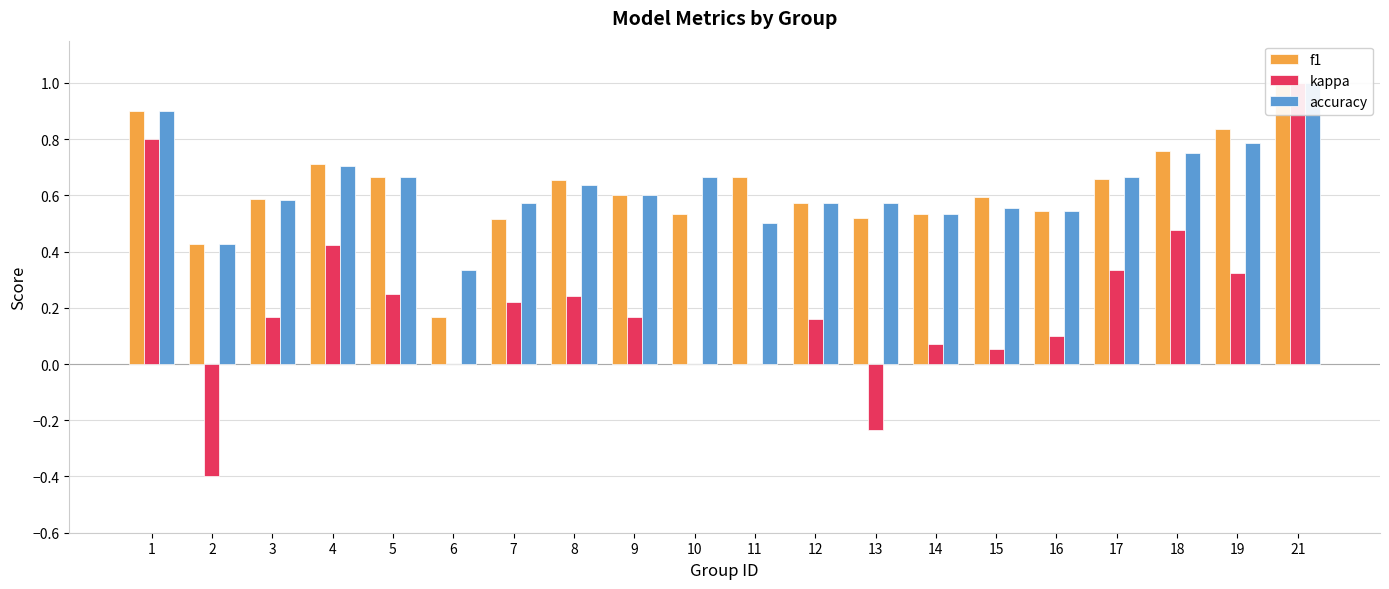

Does the chart contain stacked bars?

No